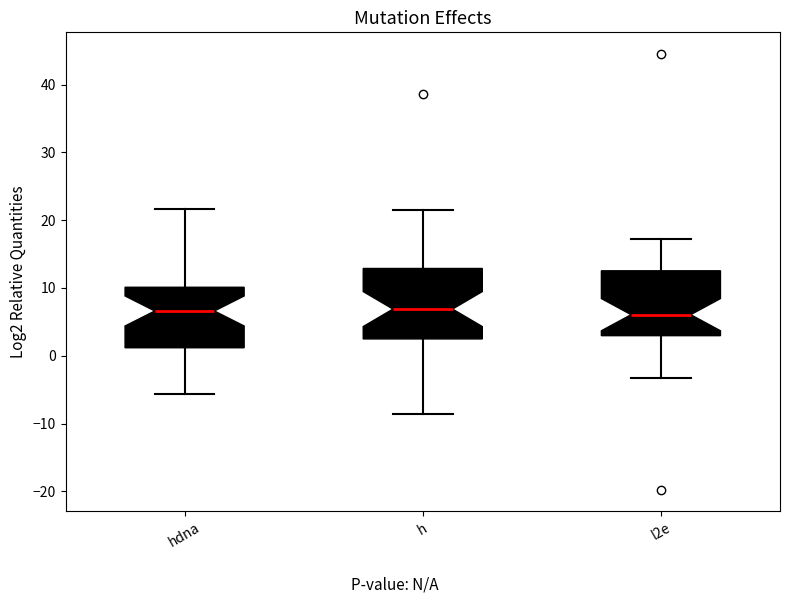

Reading left to right, read every box against the y-axis: the position of its median line, the range the box covers, and the ends of its whiskers. The values are not printed on the chart, so give them approximately, as read against the axis.

hdna: median 7, box 1 to 10, whiskers -6 to 22
h: median 7, box 2 to 13, whiskers -9 to 21
l2e: median 6, box 3 to 13, whiskers -3 to 17